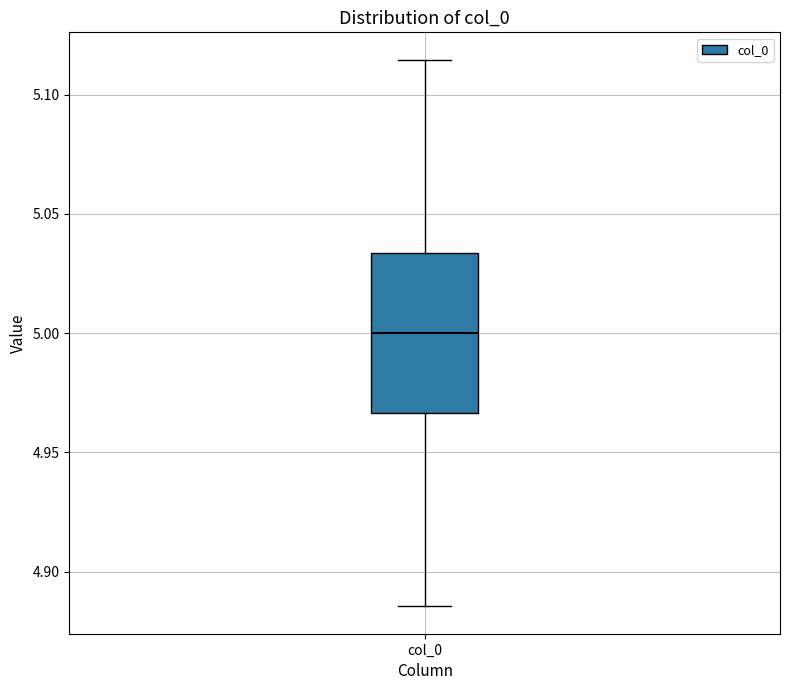

Read this box plot against the y-axis: the position of the median line, the range covered by the box, and the ends of both whiskers. The values are not printed on the chart, so give them approximately, as read against the axis.

median 5.000, box 4.965 to 5.035, whiskers 4.885 to 5.115